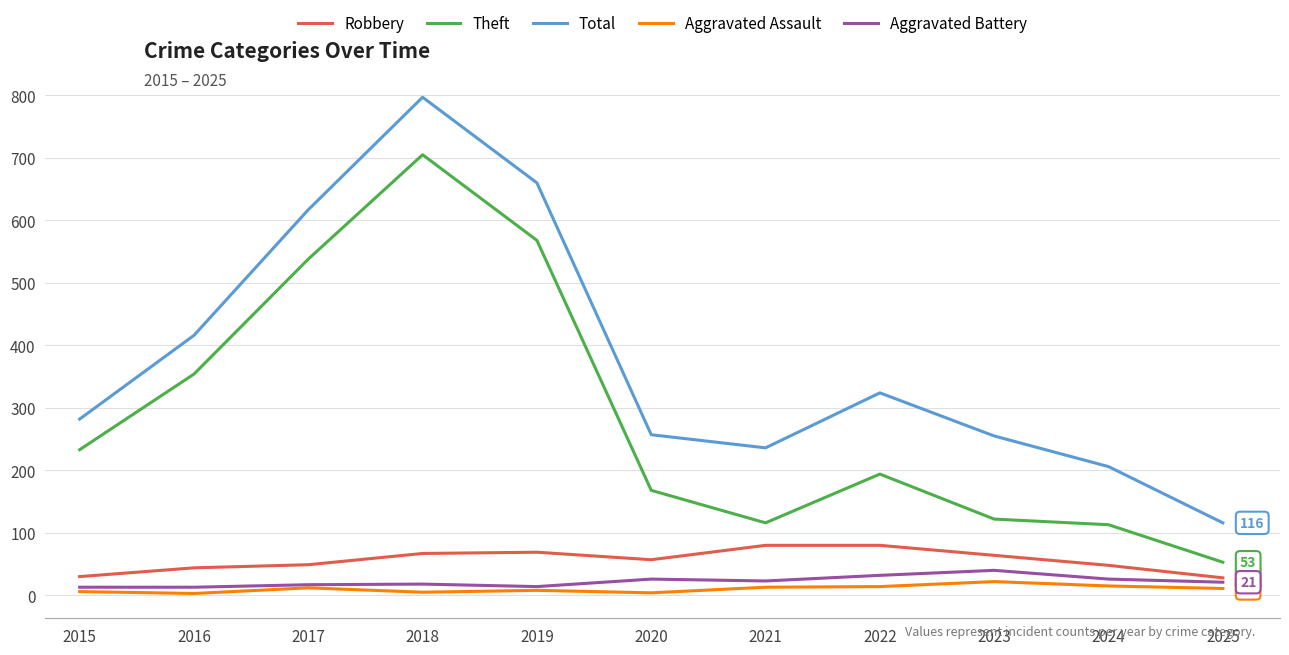

Which series changed the most between 2022 and 2024?

Total